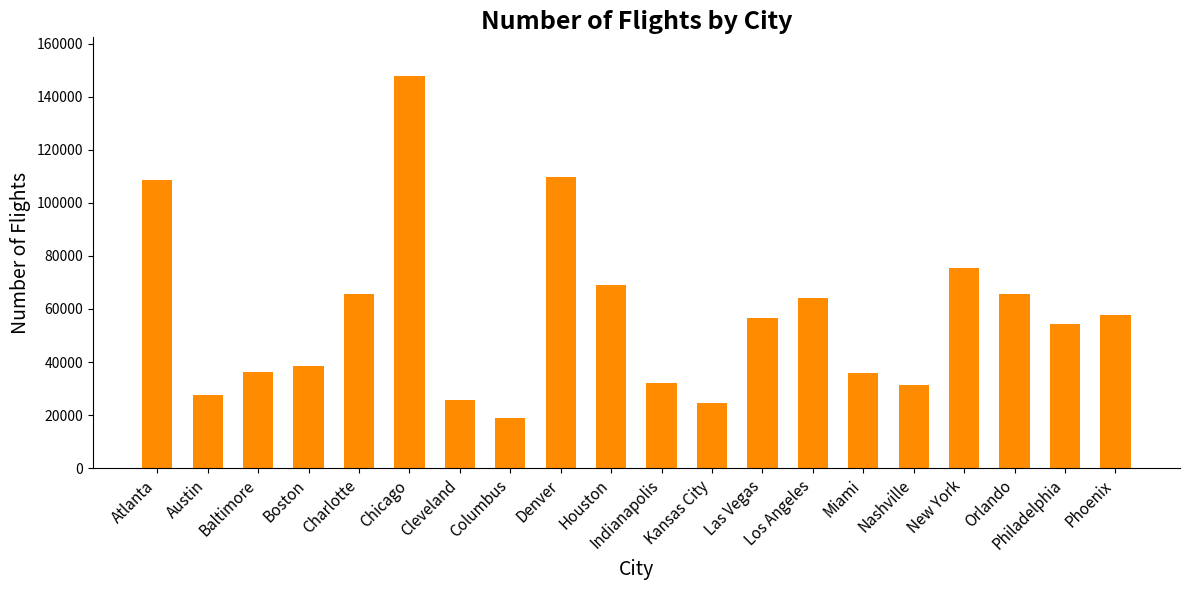

Count the number of data series in this chart.

1